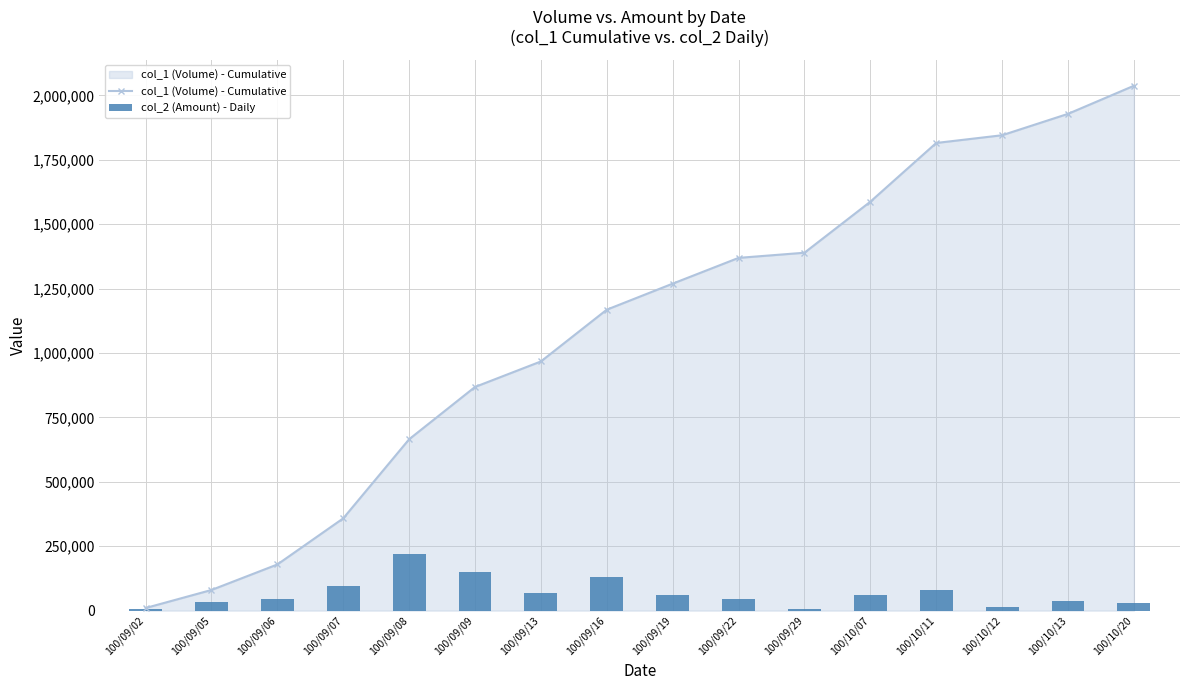

What is the label of the 11th bar from the right?

100/09/09